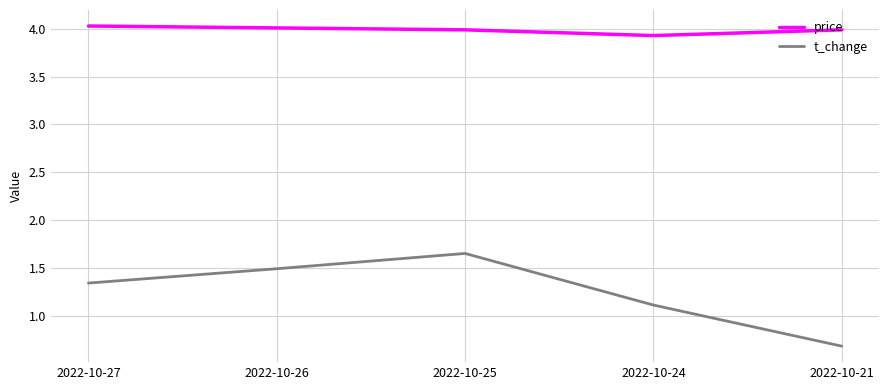

Is the value of price at 2022-10-21 greater than the value of t_change at 2022-10-27?

Yes